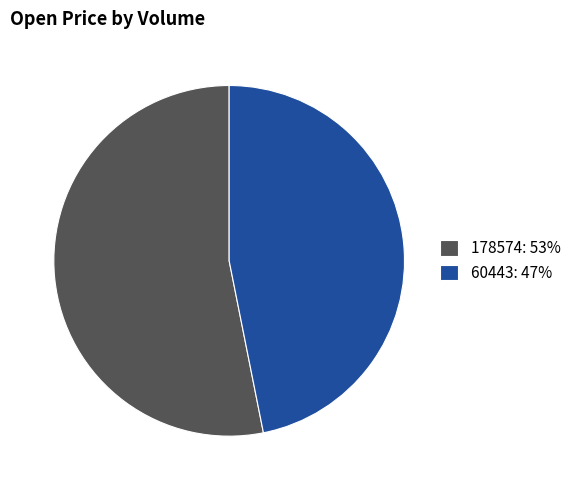

Count the number of slices in the pie.

2